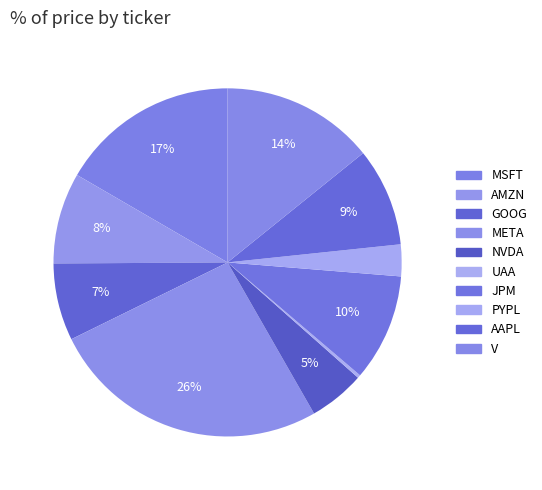

How many slices are in this pie chart?

10